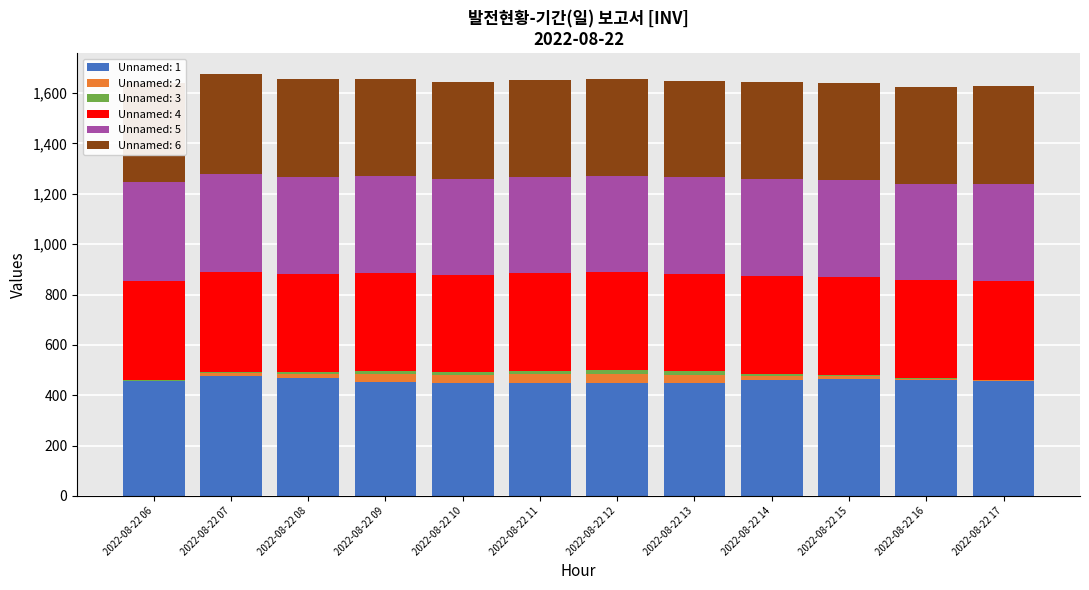

At which category is the sum across all series the highest?

2022-08-22 07